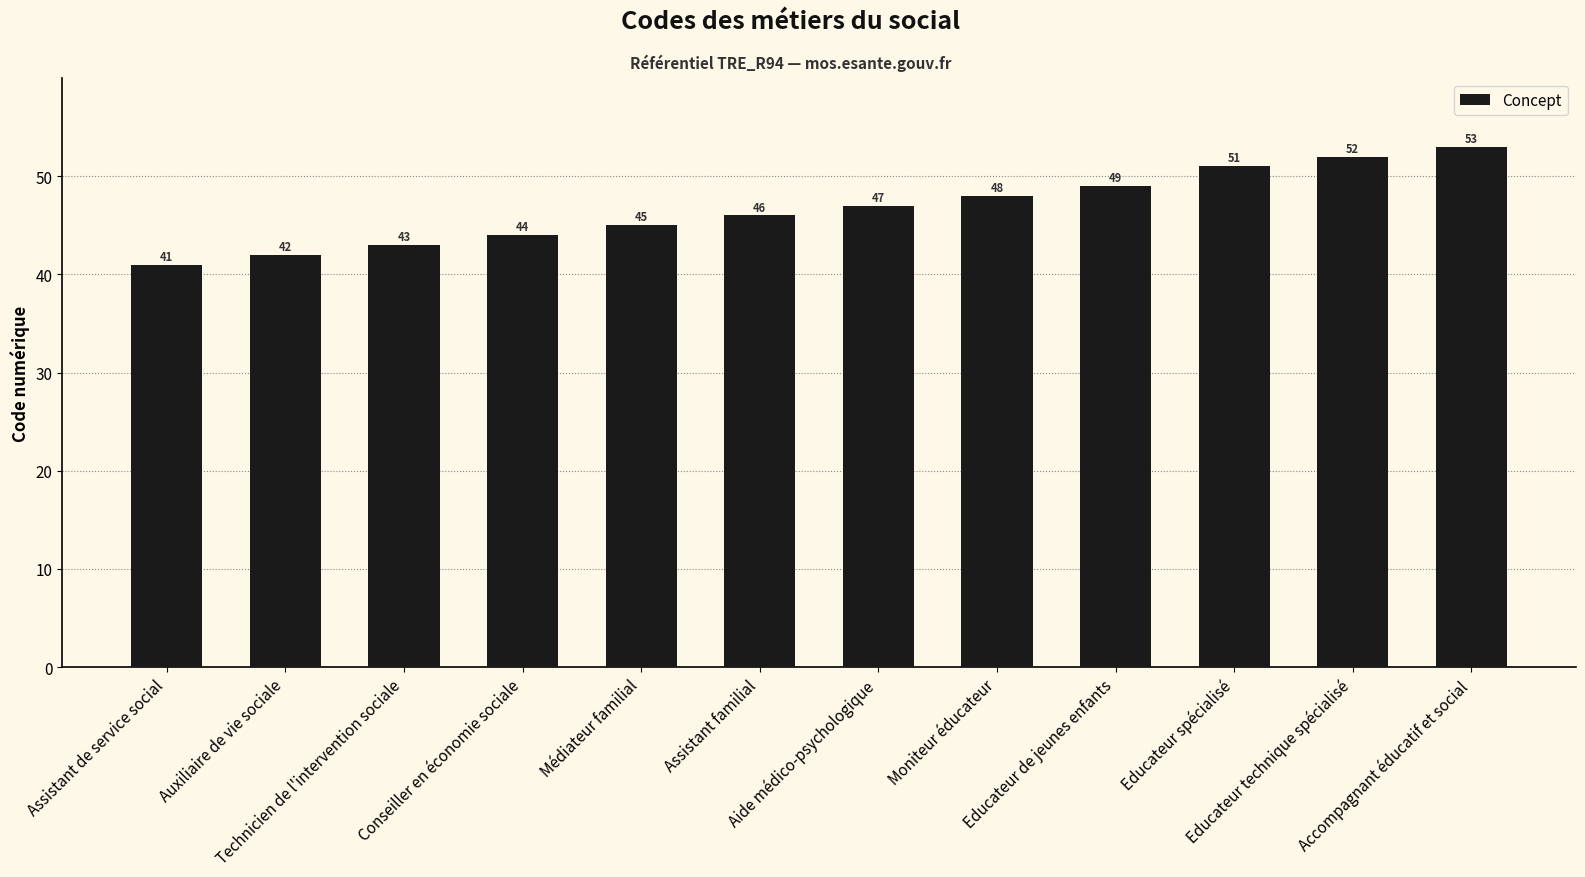

What is the value of the 10th bar from the left?

51